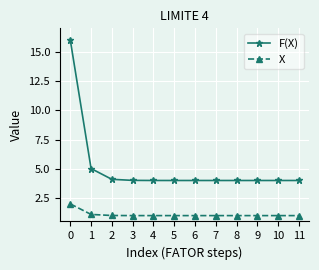

What is the sum of the F(X) values at 7 and 6?

8.0